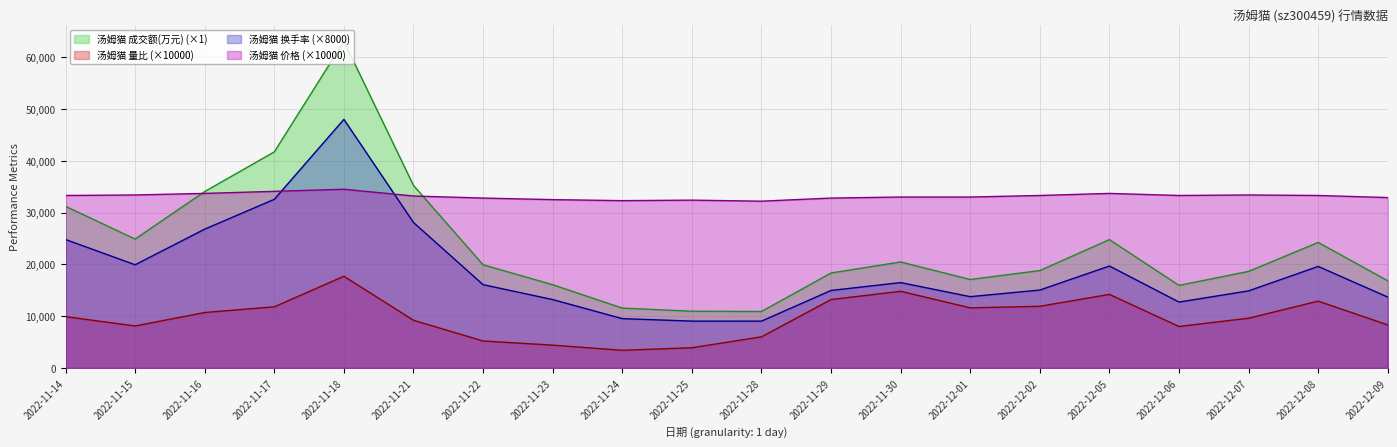

Which series changed the most between 2022-11-14 and 2022-11-15?

汤姆猫 成交额(万元) (×1)